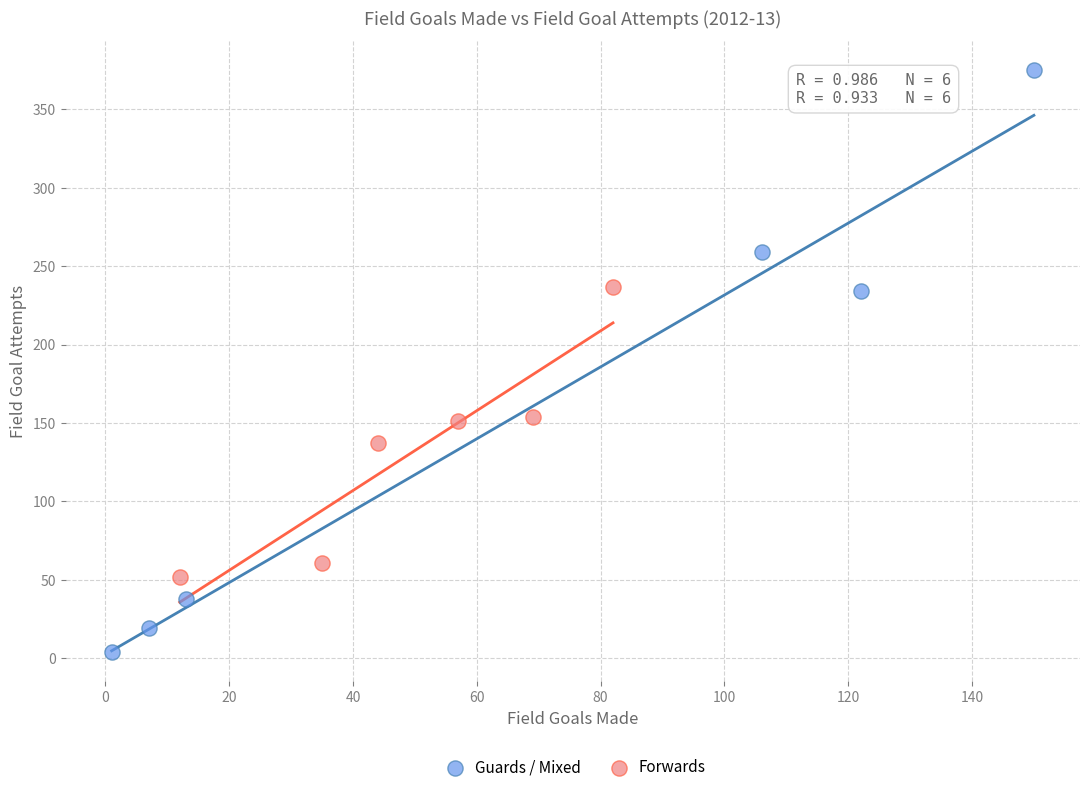

Which series contains the lowest Y value?

Guards / Mixed